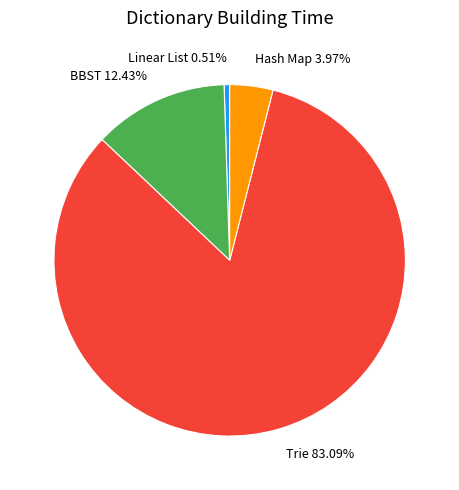

The BBST slice represents 12% of the pie. True or false?

True